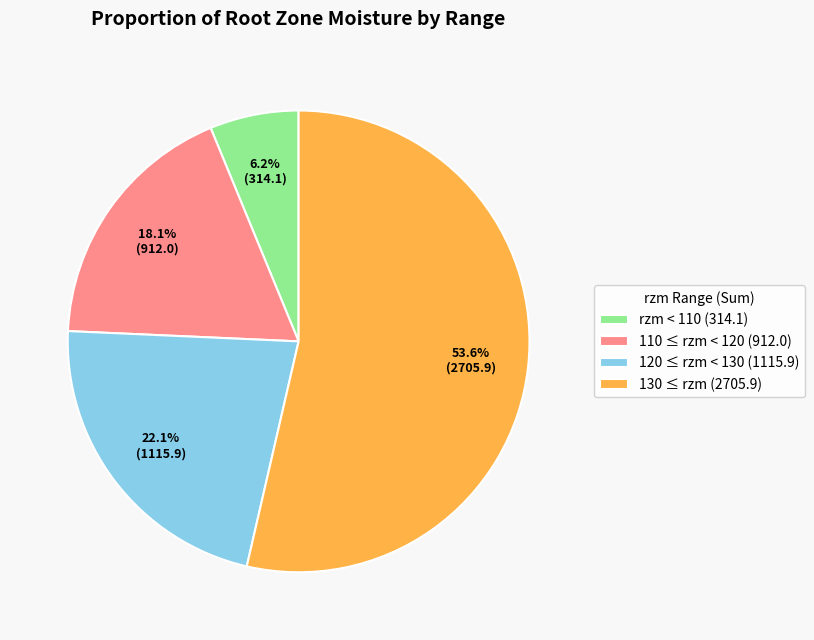

Rank the categories by value from lowest to highest.

rzm < 110 (314.1), 110 ≤ rzm < 120 (912.0), 120 ≤ rzm < 130 (1115.9), 130 ≤ rzm (2705.9)